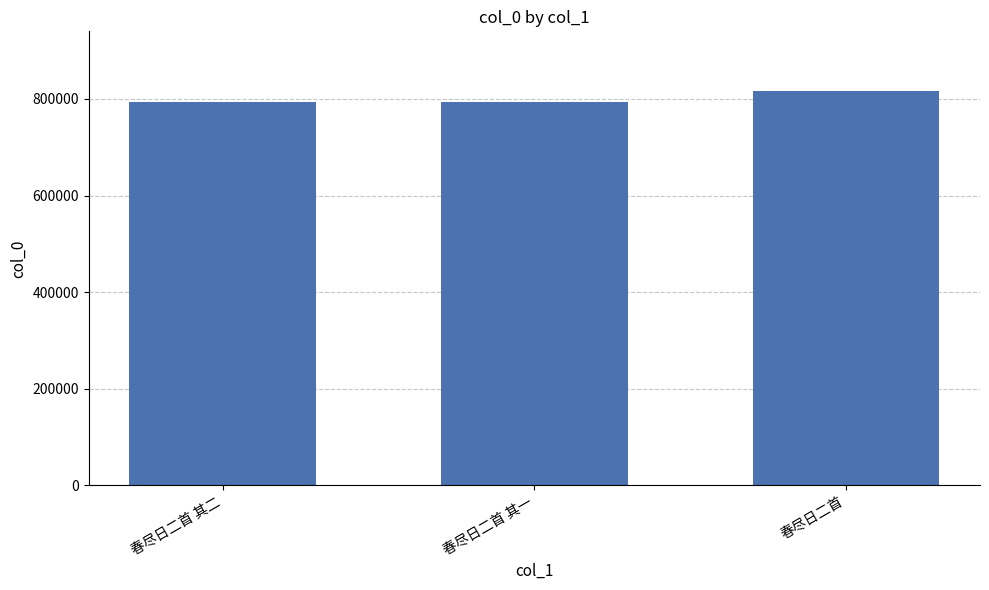

What position from the left is 春尽日二首 其一?

2